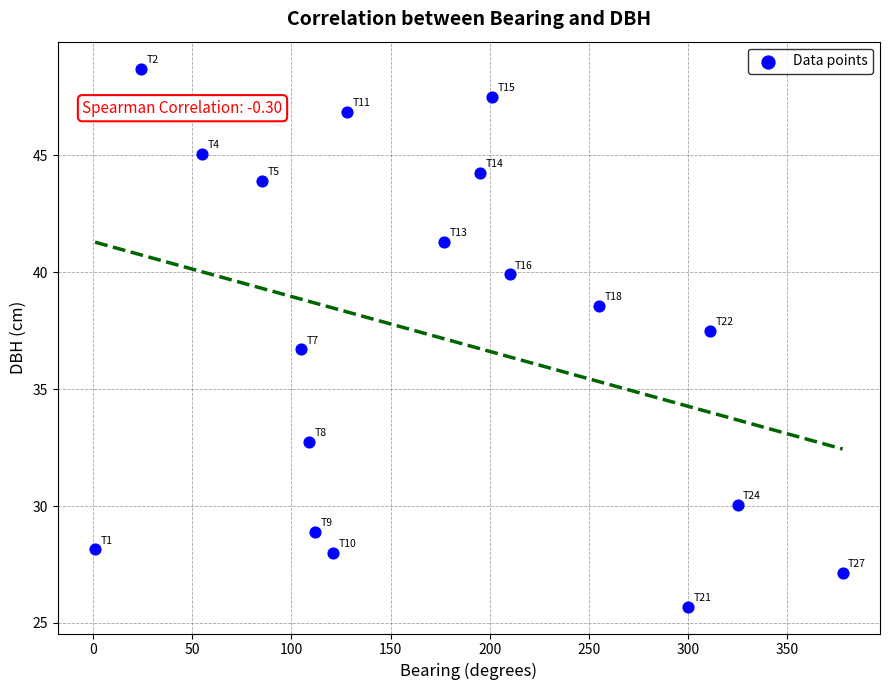

What is the range of Y values (max minus min)?

23.0